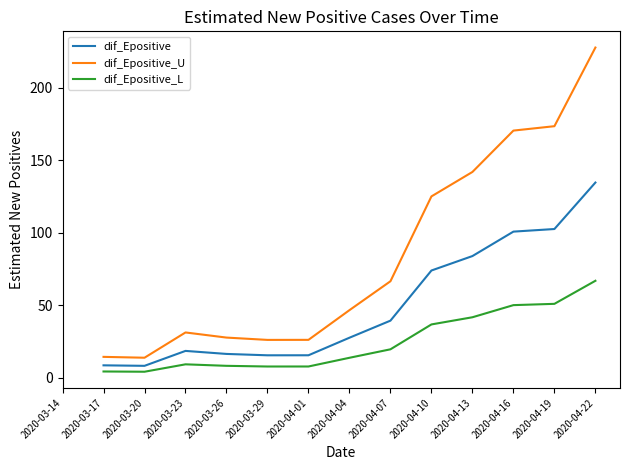

Where does the dif_Epositive_U series first go above 46?

2020-04-04